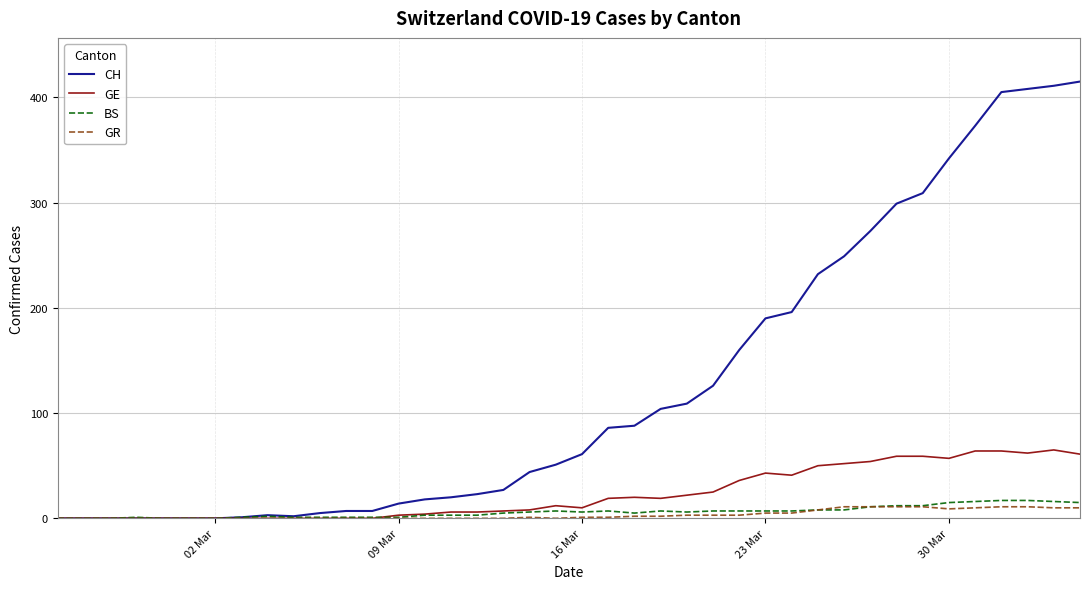

Which series has the largest total across all categories?

CH